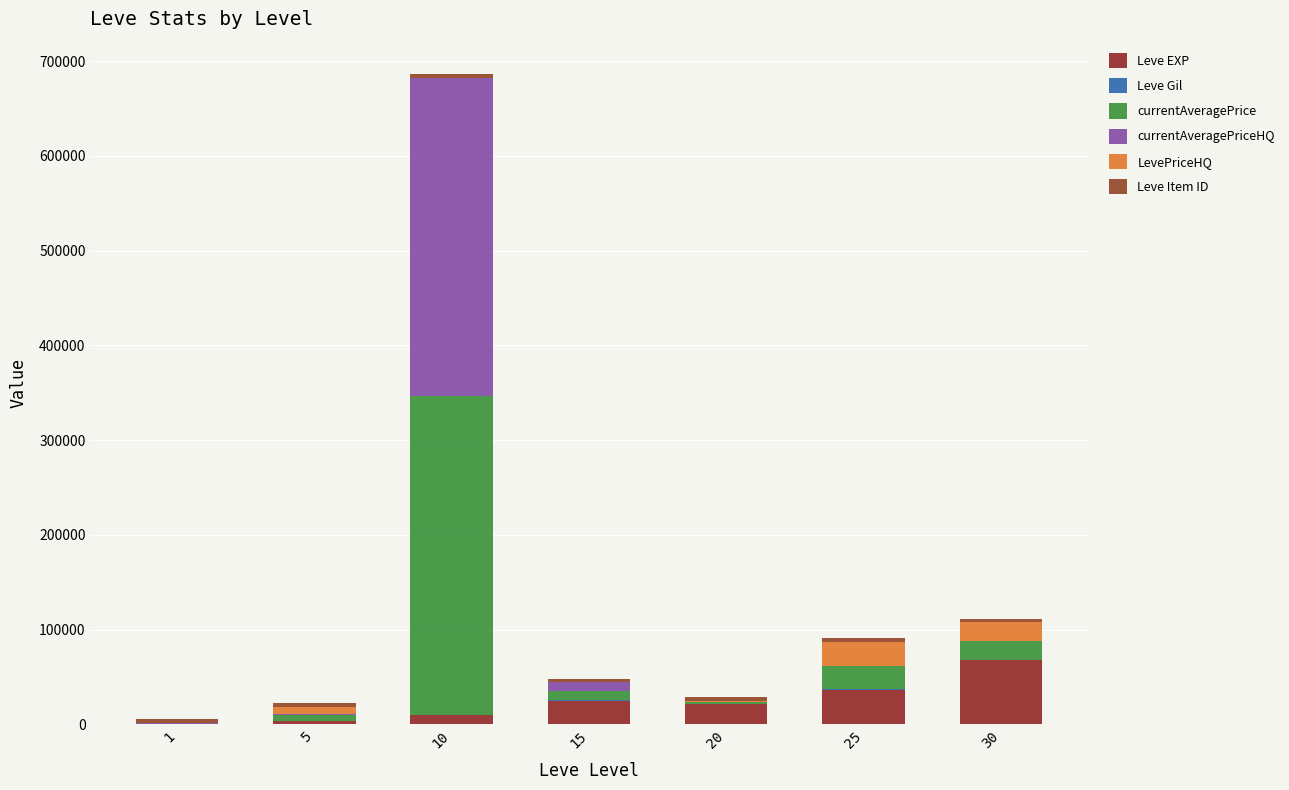

How many data points does each series have?

7